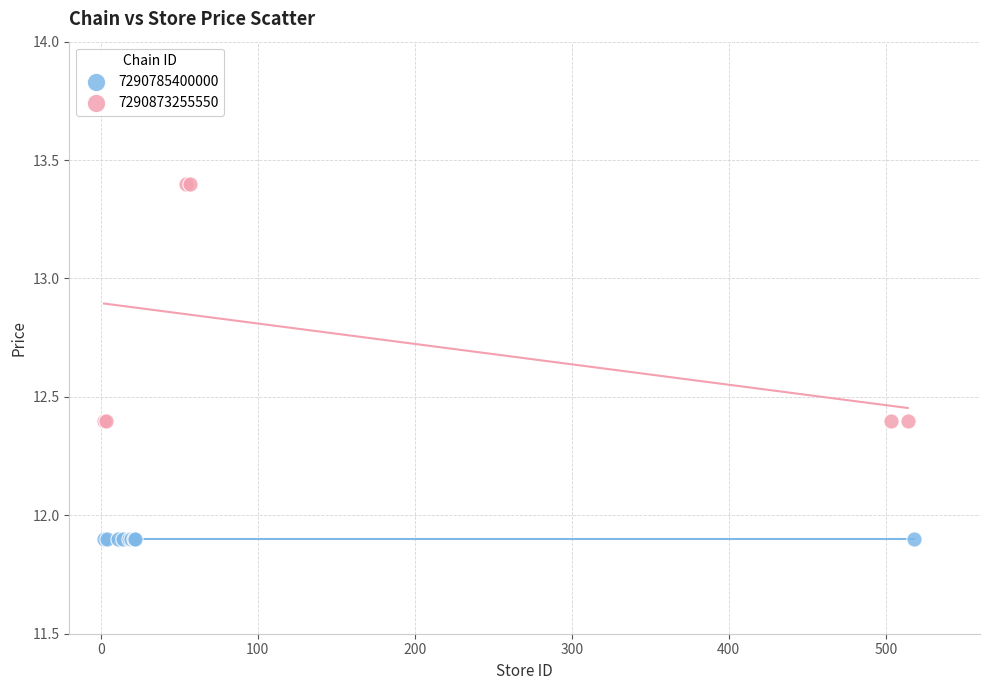

Which series reaches the minimum Y coordinate?

7290785400000